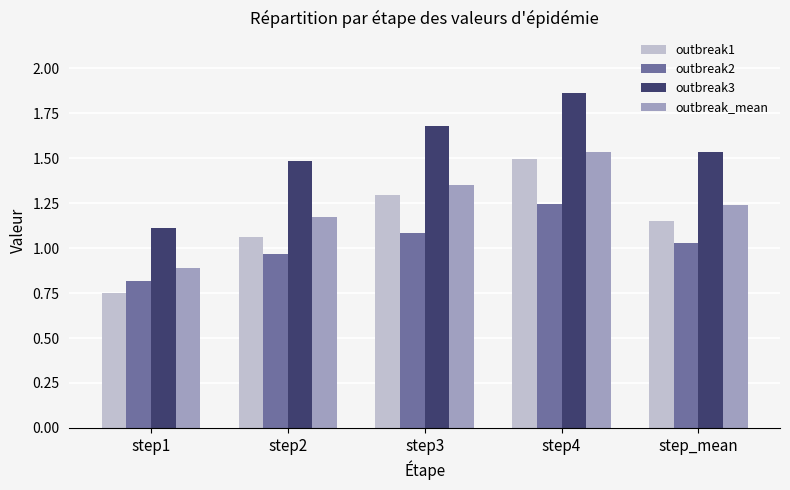

At which category does the chart reach its minimum across all series?

step1